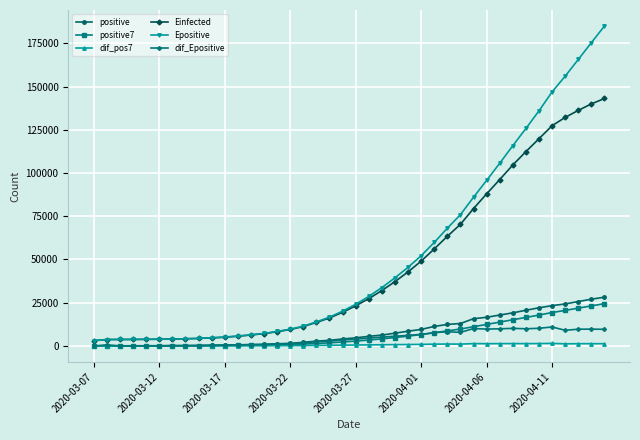

Which series has the widest spread of values?

Epositive